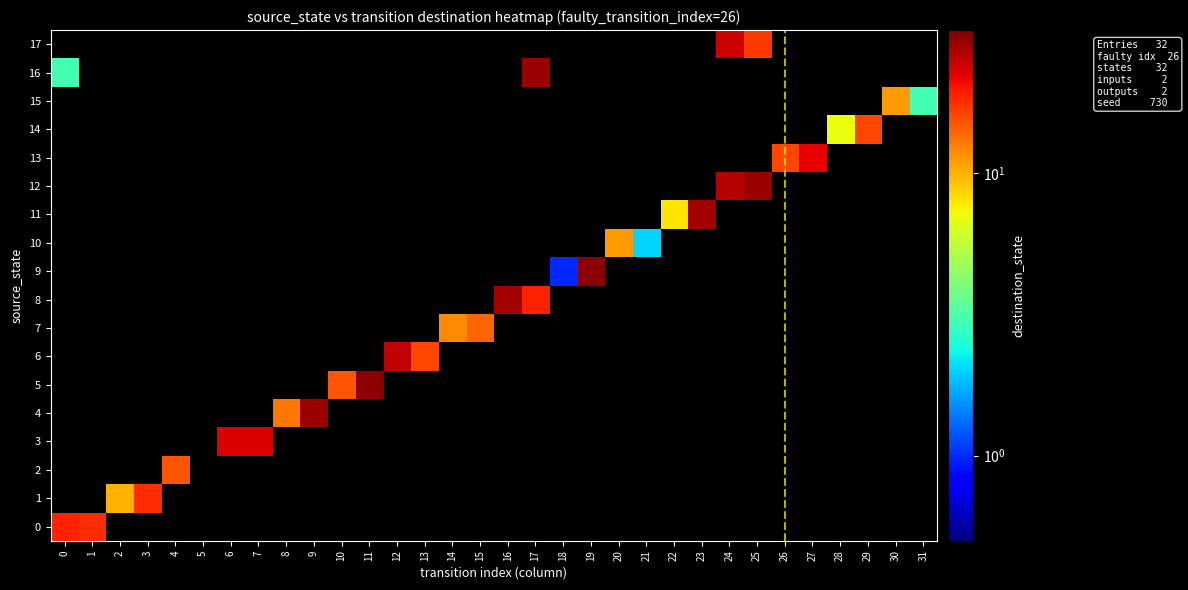

At how many categories does at least one series exceed 15?

18